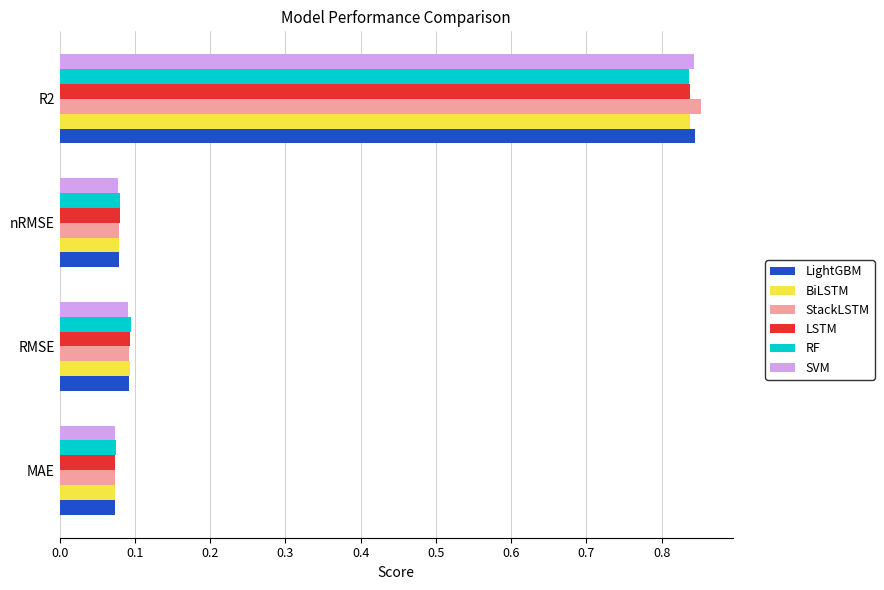

What is the average value of the SVM series?

0.3